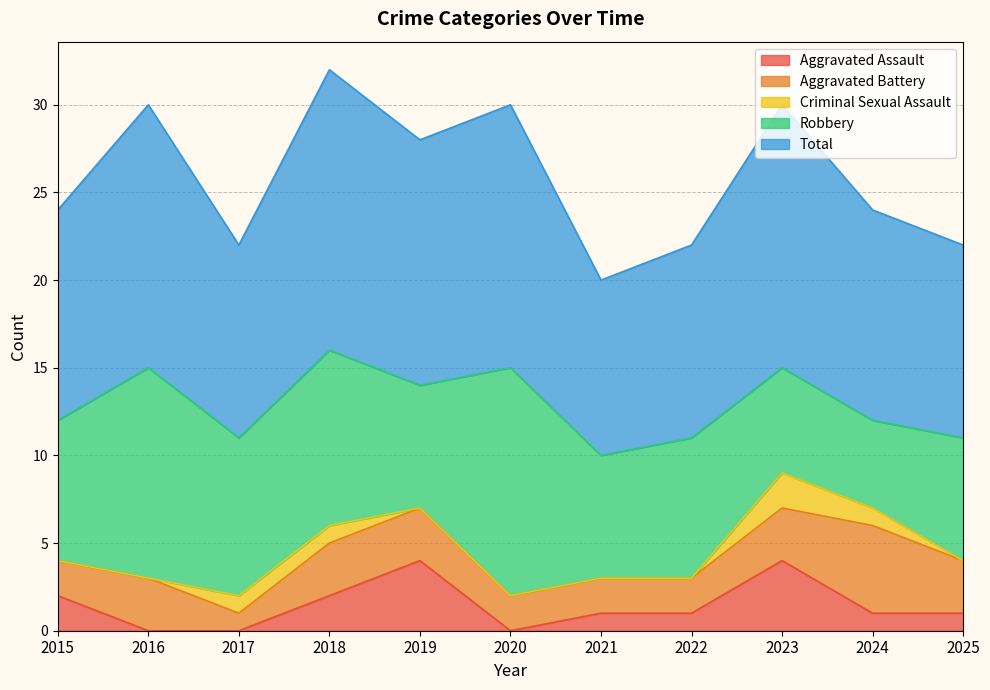

What is the difference between the maximum and minimum values in the Robbery series?

8